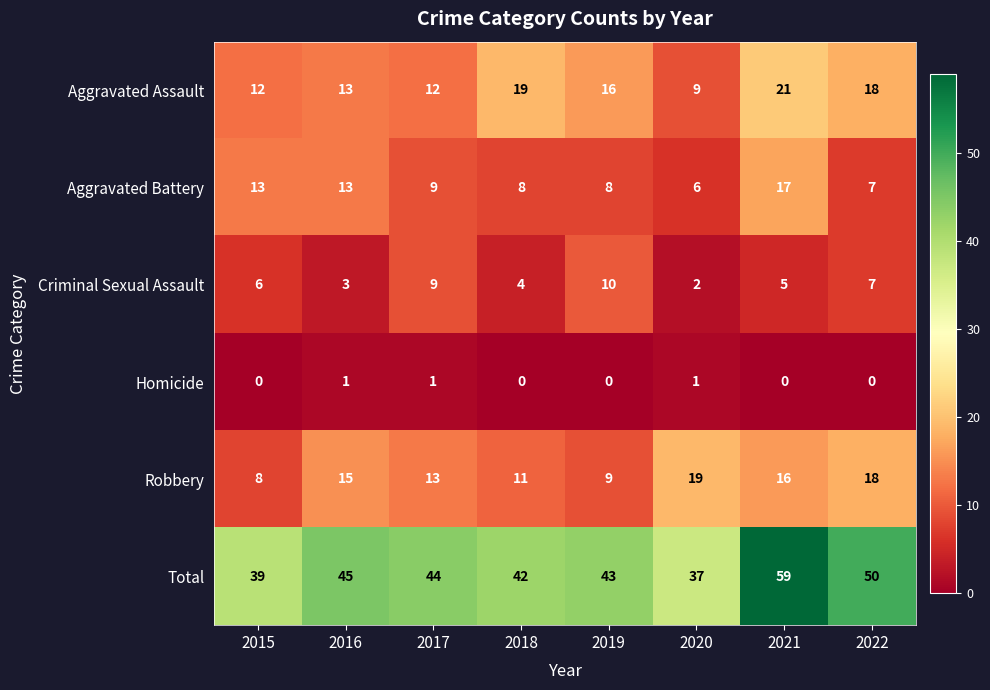

What is the sum of all Robbery values?

109